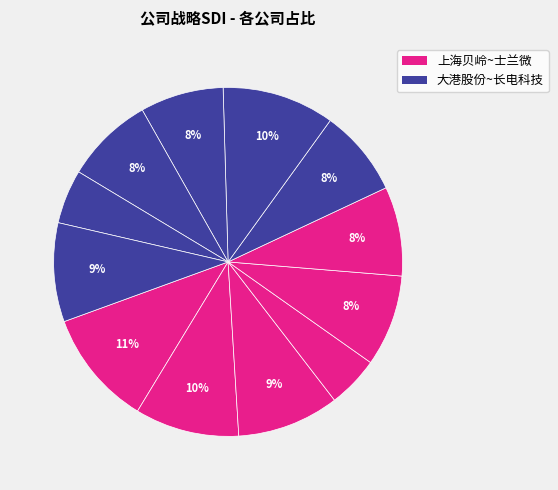

Is there any slice that represents more than half of the pie?

No